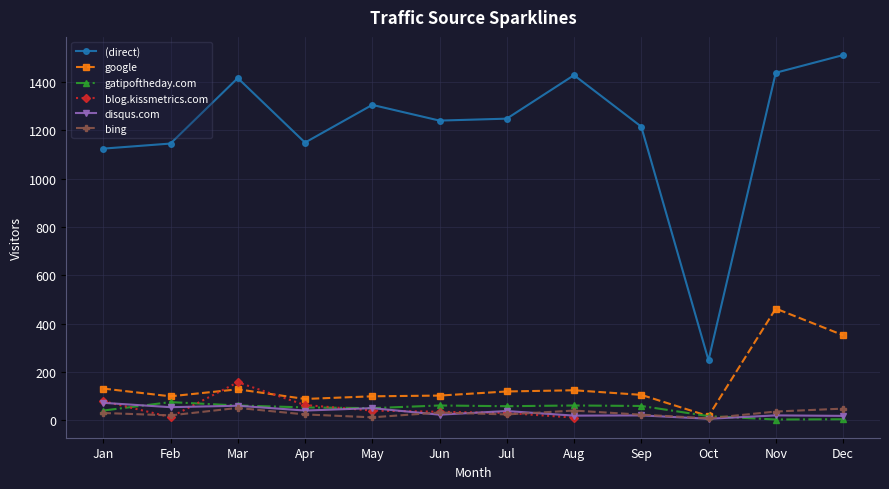

Between Oct and May, which is larger?

May